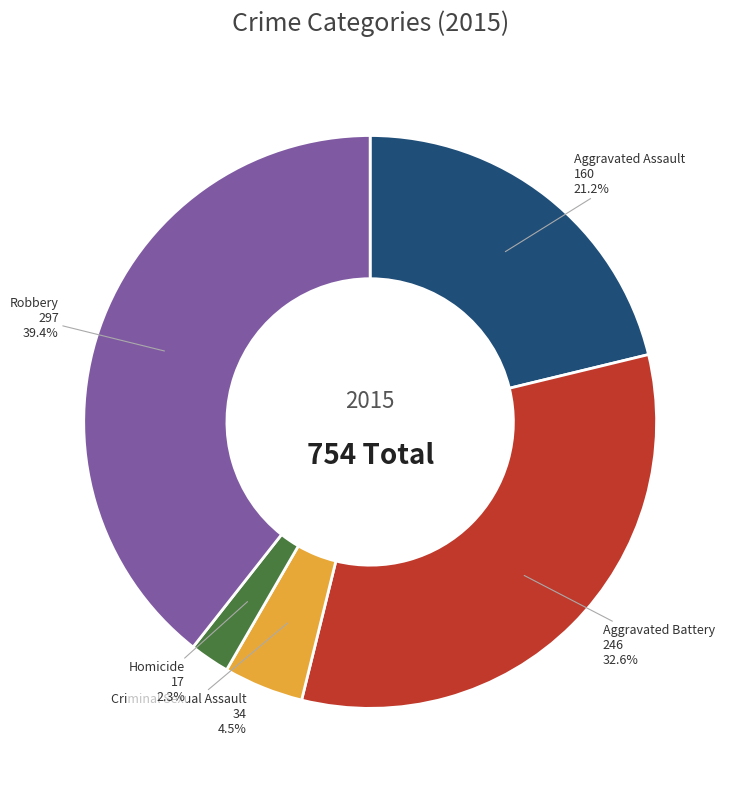

True or false: Homicide accounts for 2% of the total.

True